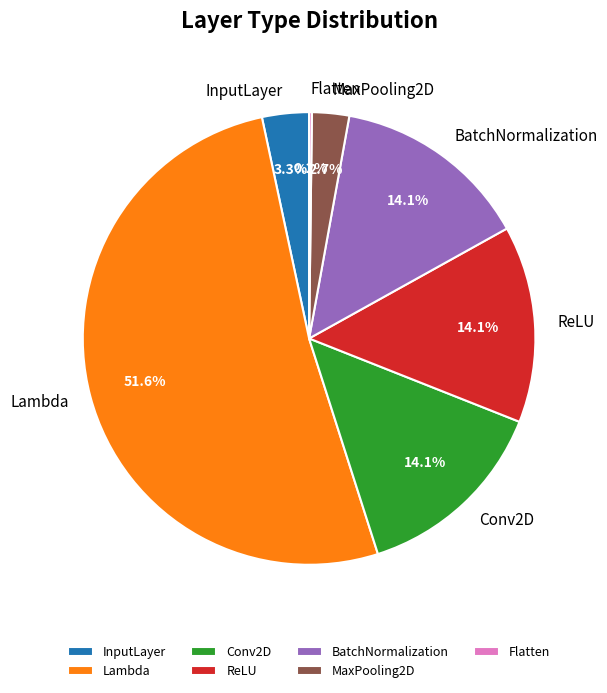

What is the ratio of the value at ReLU to the value at BatchNormalization?

1.0